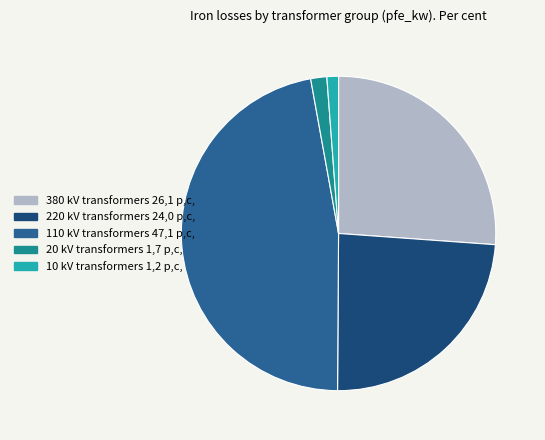

How many segments does this pie chart have?

5